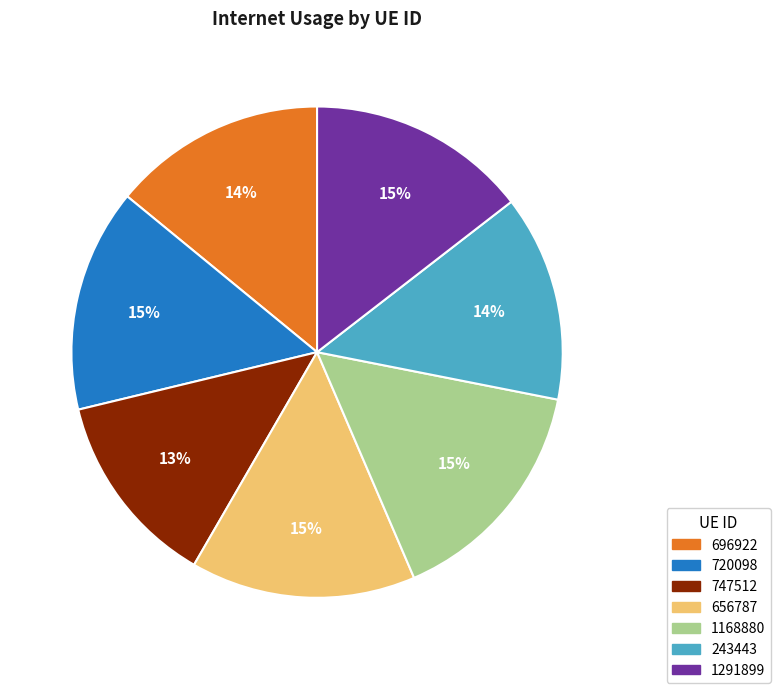

Combined, do 1168880 and 243443 account for over 50%?

No